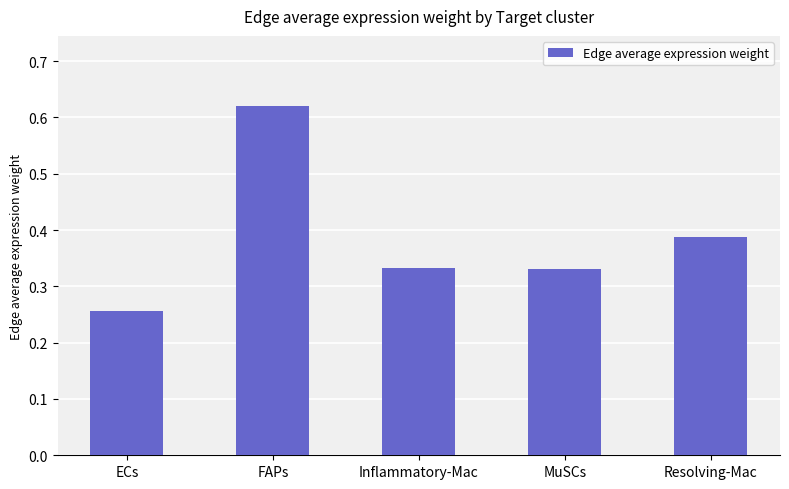

Which label corresponds to the largest value in the chart?

FAPs